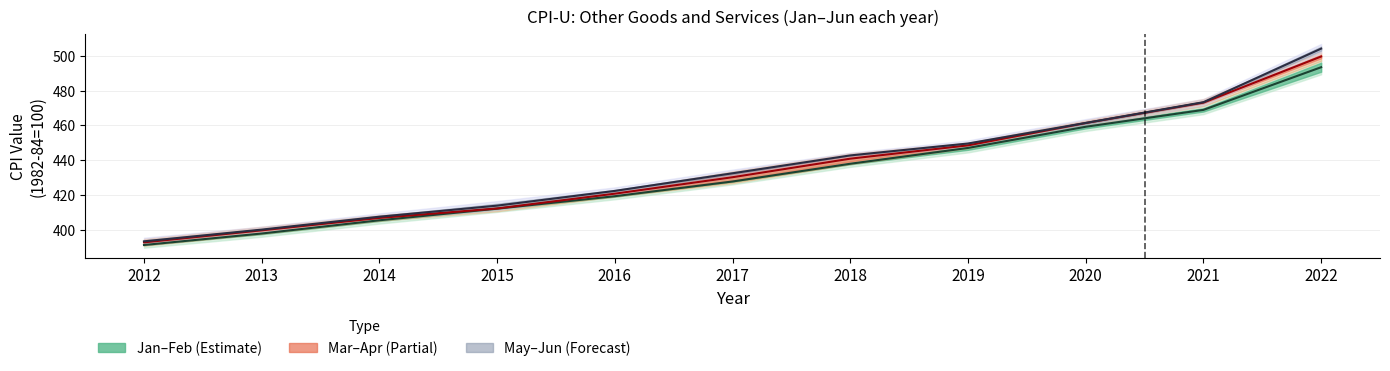

What is the difference between the second highest and minimum values in the Mar–Apr center series?

80.3